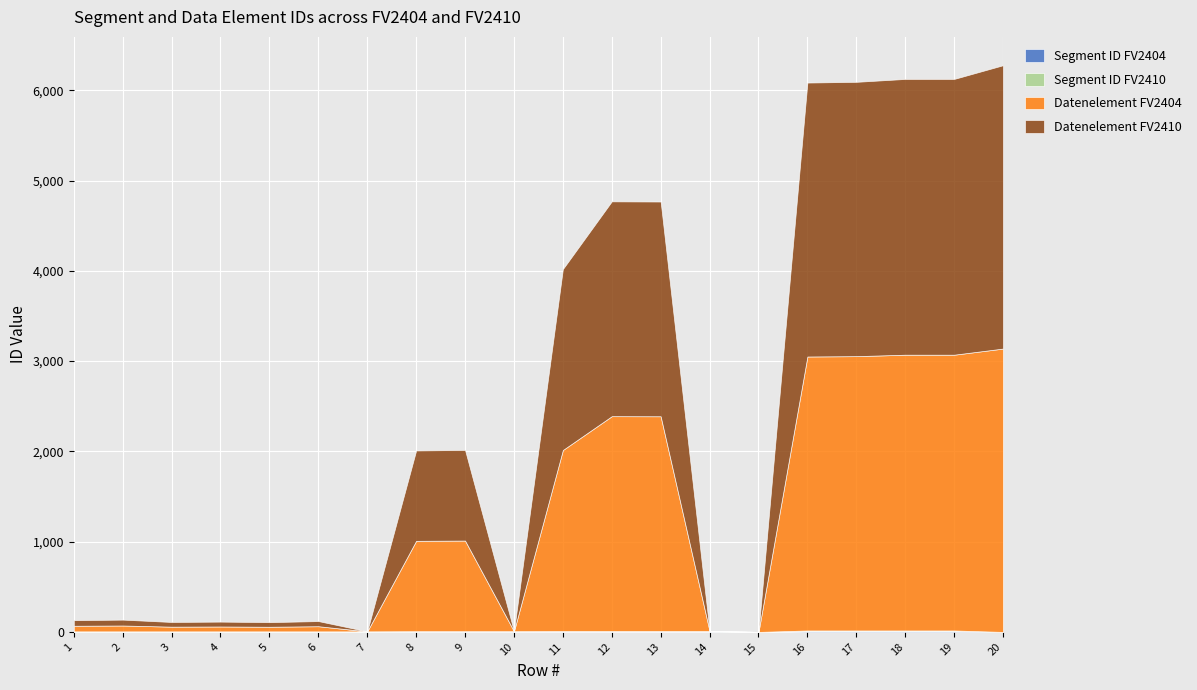

At which label does Datenelement FV2410 first exceed 1001?

9